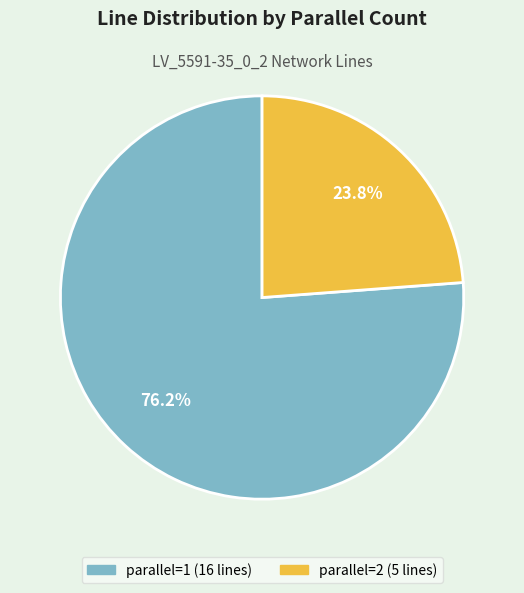

Count the number of slices in the pie.

2